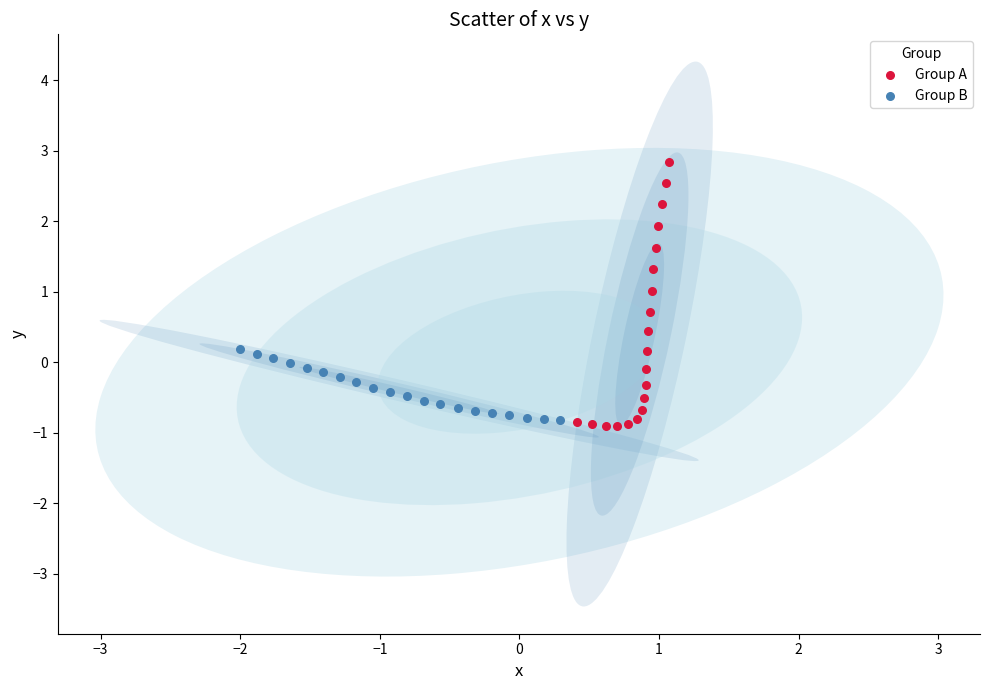

Which series contains the highest Y value?

Group A